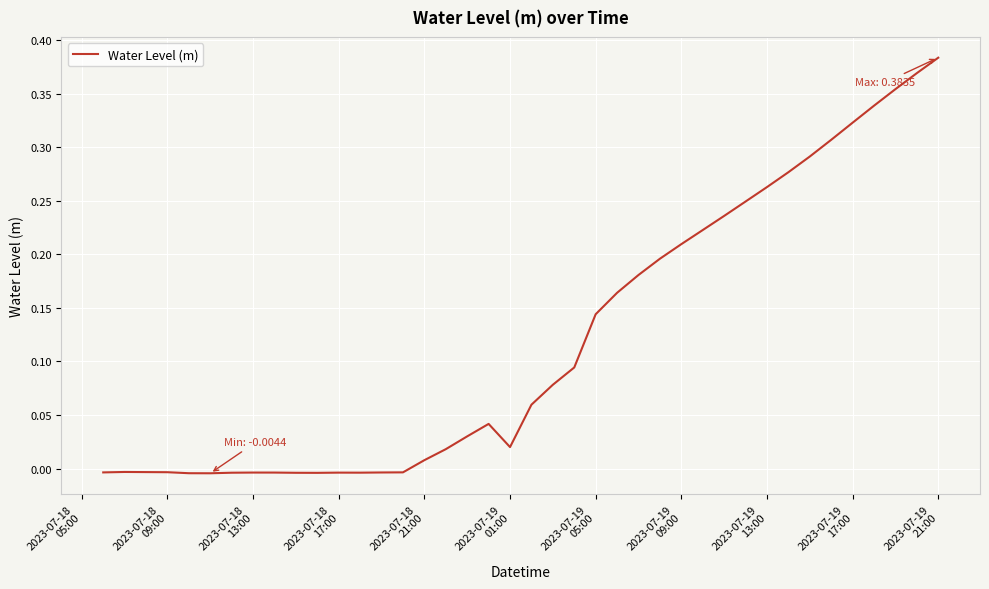

How many points are higher than both their immediate neighbors (excluding endpoints)?

4